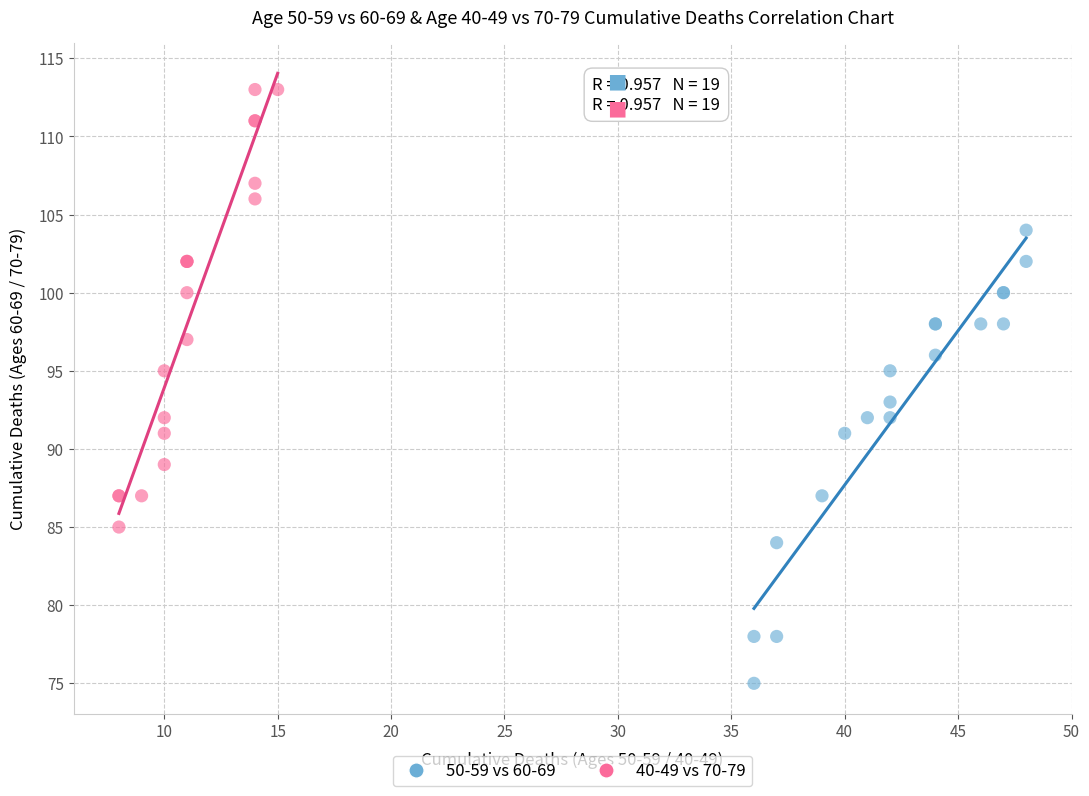

Which series has the largest Y range (max minus min)?

50-59 vs 60-69